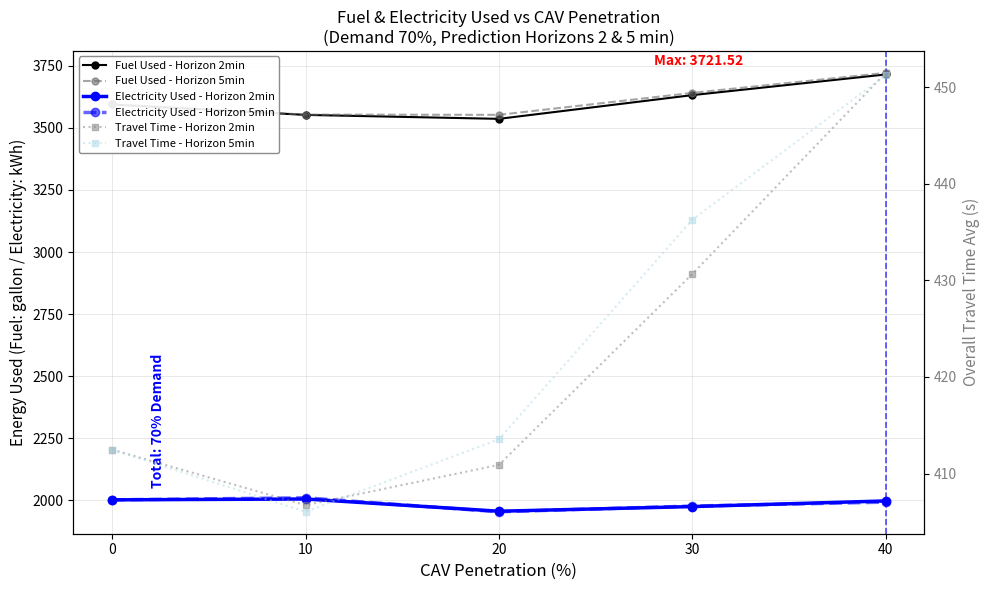

Which series has the widest spread of values?

Fuel Used - Horizon 2min